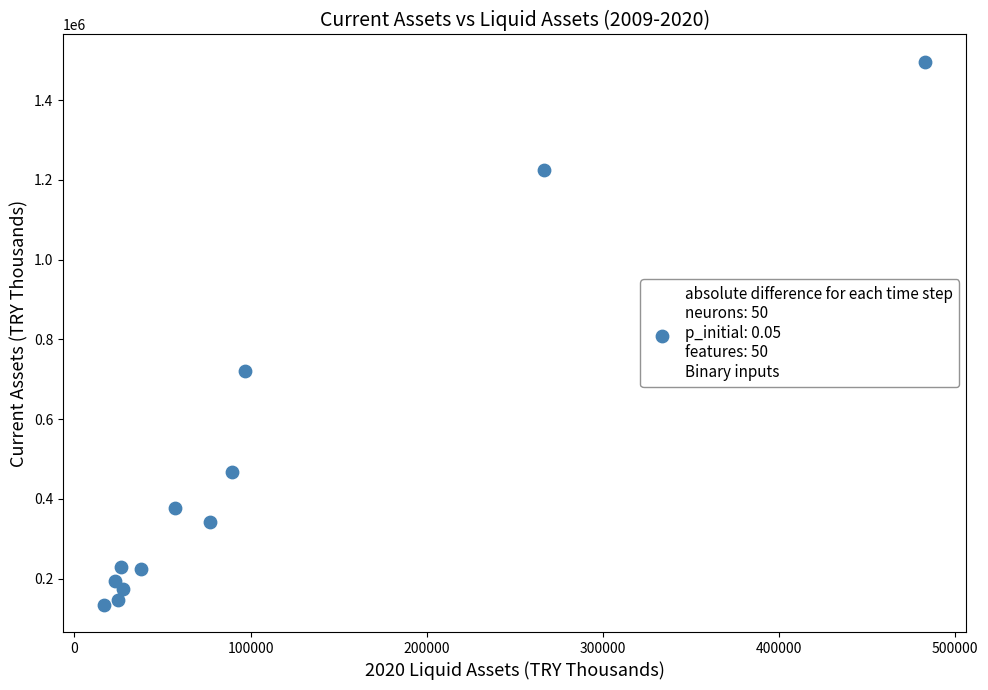

What is the average X value?

102128.8